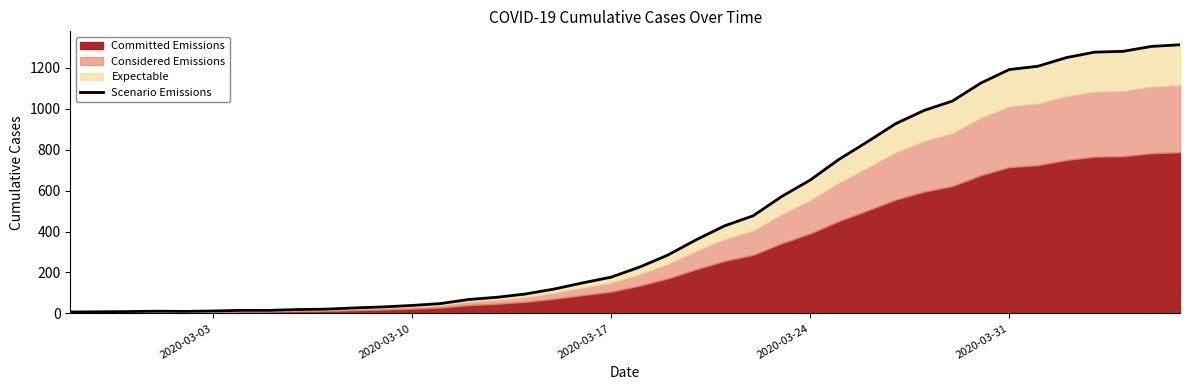

Reading left to right, transcribe all the data shown in this chart.

7	8	9	11	10	12	15	15	19	21	27	32	39	48	68	79	95	119	149	177	226	285	360	428	477	571	651	751	837	926	991	1037	1125	1191	1207	1249	1276	1280	1304	1312